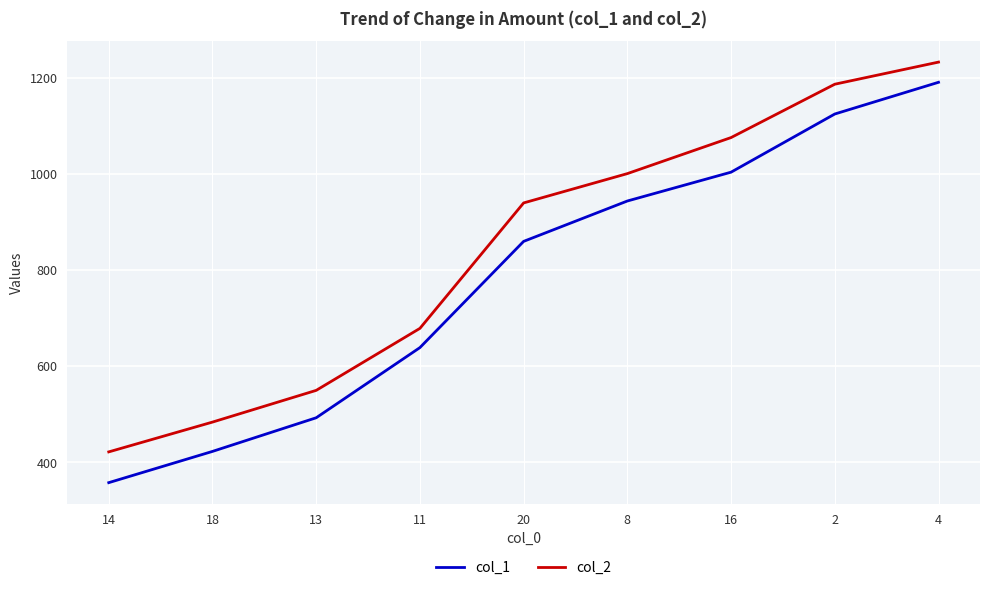

Reading left to right, extract all data points from this chart.

col_1: 14=358	18=423	13=493	11=639	20=860	8=944	16=1004	2=1125	4=1191
col_2: 14=422	18=484	13=550	11=679	20=940	8=1001	16=1076	2=1187	4=1233